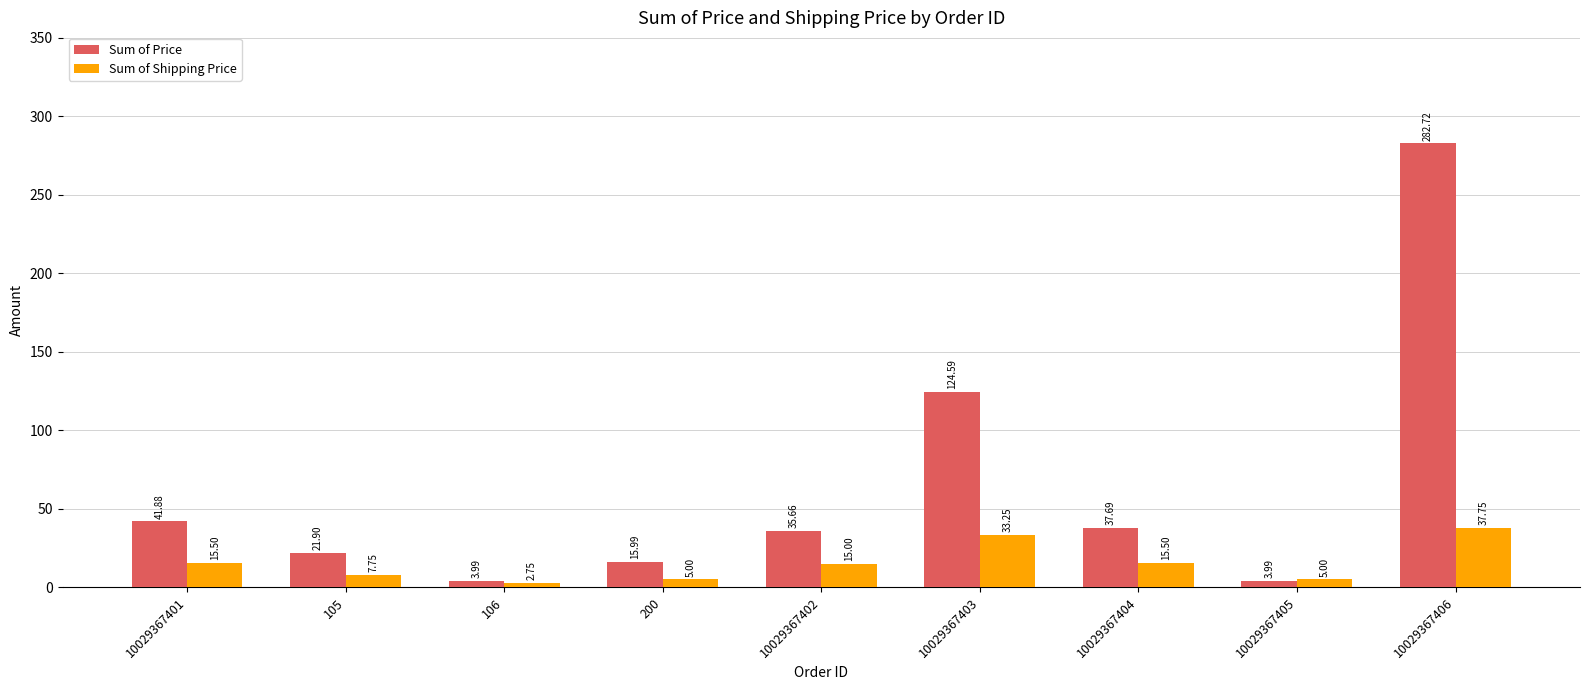

At 10029367405, list the series in order from largest to smallest.

Sum of Shipping Price, Sum of Price